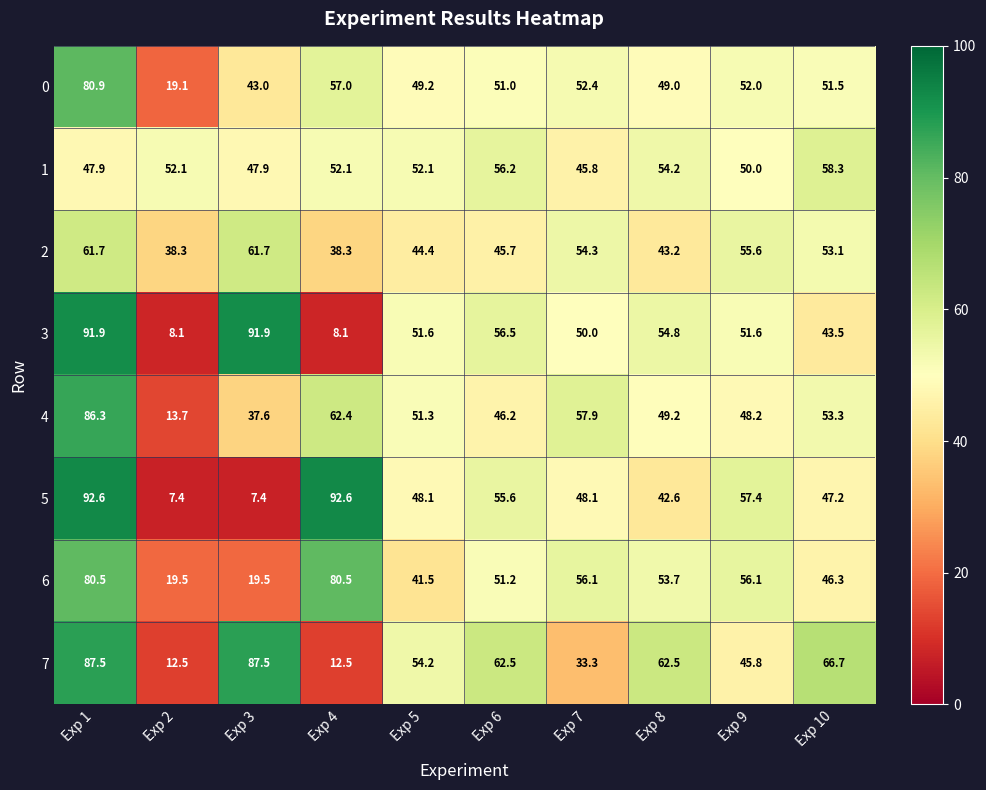

What value does the 1 series have at Exp 9?

50.0